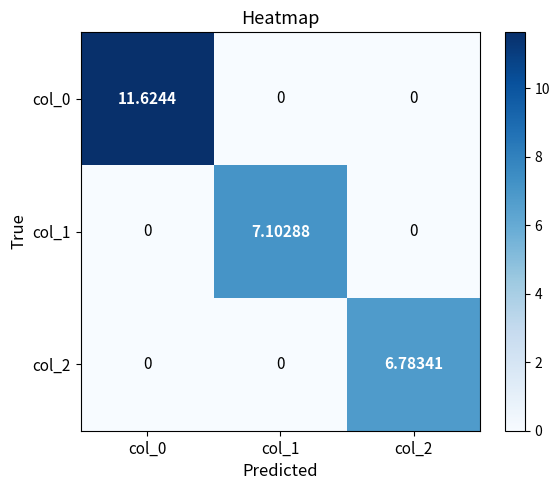

How many series are shown in this chart?

3